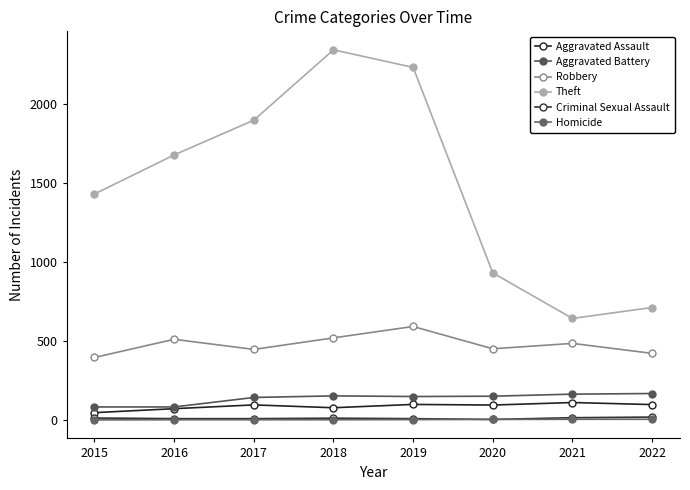

What is the lowest value of the Aggravated Assault series?

46